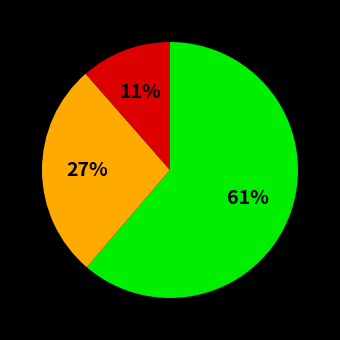

Is there a majority slice in this chart?

Yes